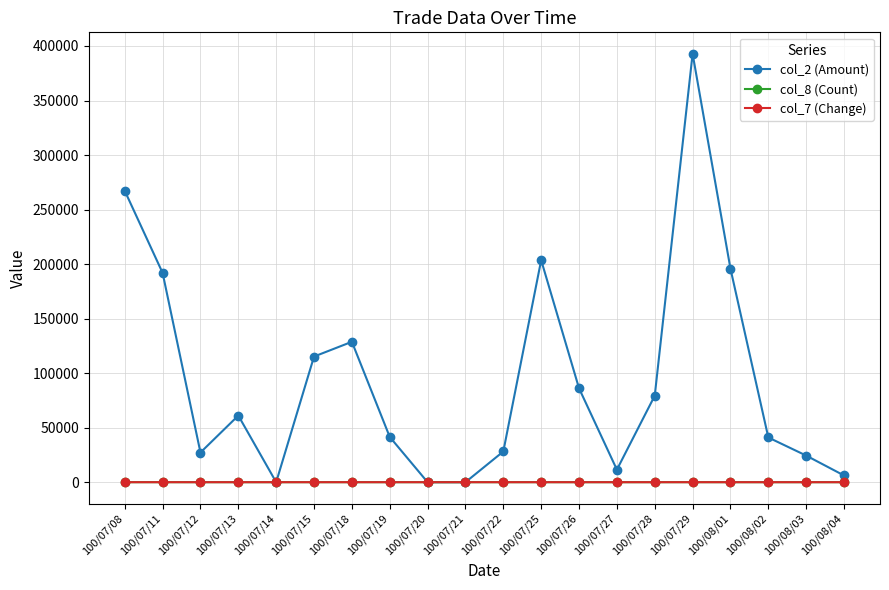

Does the chart display data point markers on the line(s)?

Yes